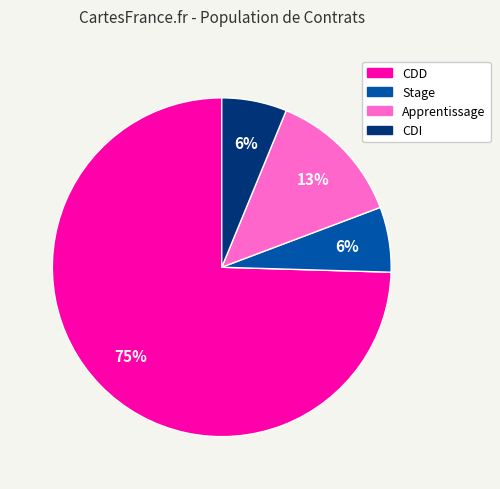

Do CDD and Apprentissage together represent more than half of the pie?

Yes